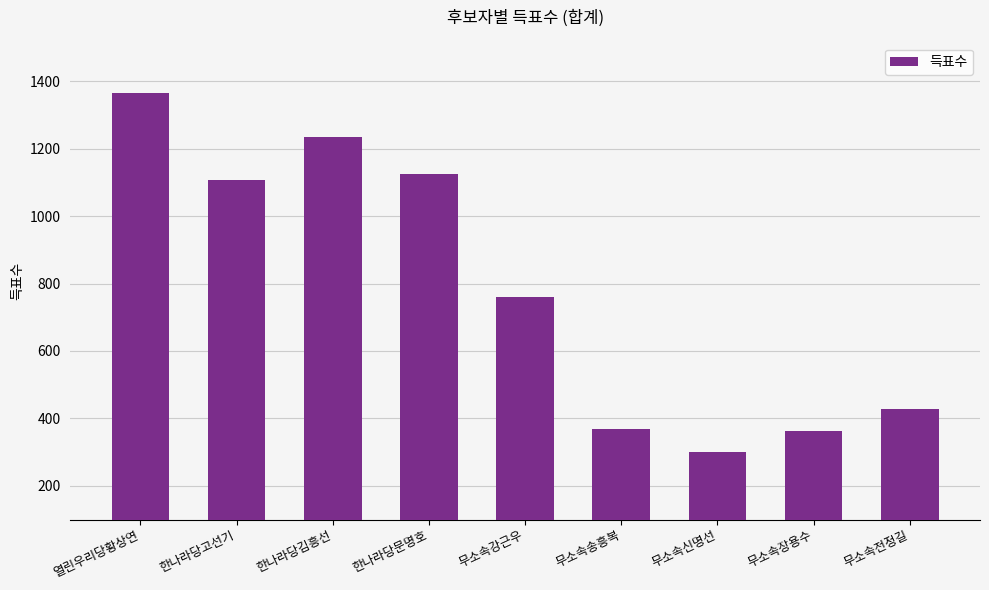

What is the difference between the maximum and second lowest values?

1004